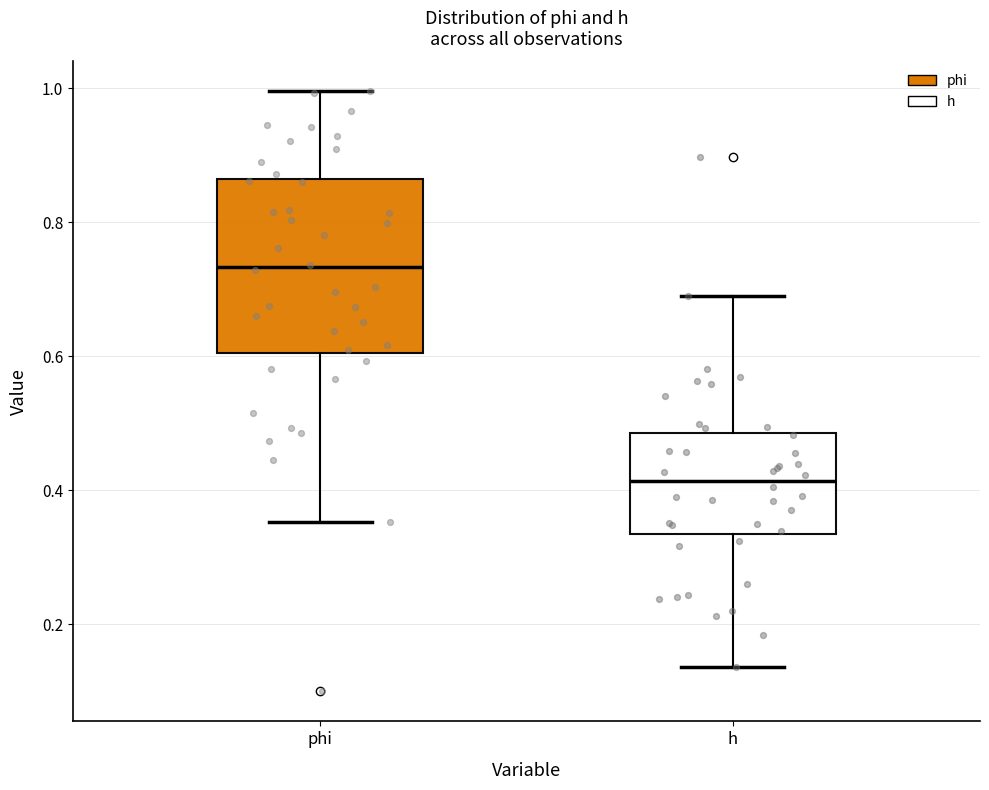

Which box is the tallest, from its lower edge to its upper edge?

phi